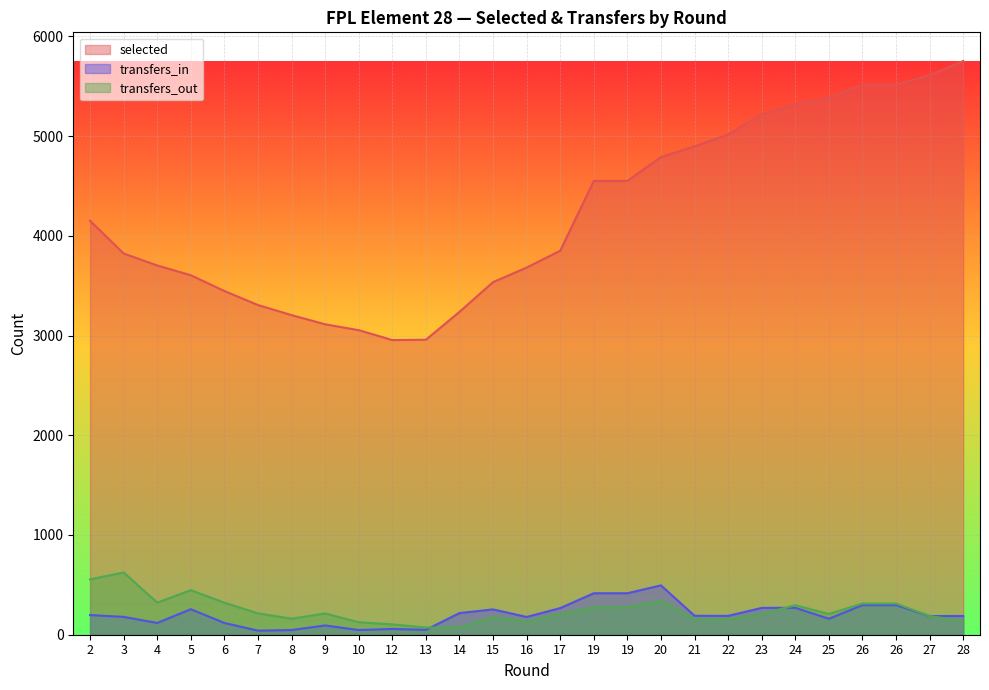

Rank the categories by transfers_in value from lowest to highest.

7, 8, 10, 13, 12, 9, 4, 6, 25, 16, 3, 27, 28, 22, 21, 2, 14, 15, 5, 17, 23, 24, 26, 26, 19, 19, 20